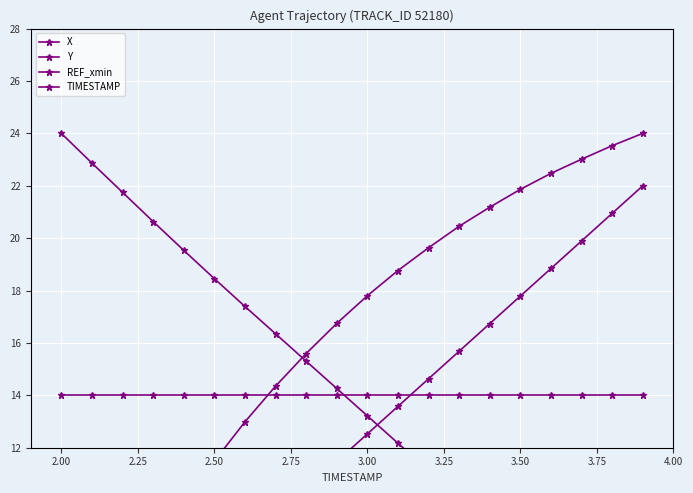

Reading right to left, transcribe all the data shown in this chart.

X: 24.0	23.5	23.0	22.5	21.9	21.2	20.5	19.6	18.8	17.8	16.7	15.6	14.4	13.0	11.5	9.9	8.1	6.2	4.2	2.0
Y: 4.0	5.0	6.0	7.0	8.0	9.0	10.1	11.1	12.2	13.2	14.3	15.3	16.3	17.4	18.5	19.5	20.6	21.7	22.9	24.0
REF_xmin: 14.0	14.0	14.0	14.0	14.0	14.0	14.0	14.0	14.0	14.0	14.0	14.0	14.0	14.0	14.0	14.0	14.0	14.0	14.0	14.0
TIMESTAMP: 22.0	20.9	19.9	18.8	17.8	16.7	15.7	14.6	13.6	12.5	11.5	10.4	9.4	8.3	7.3	6.2	5.2	4.1	3.1	2.0